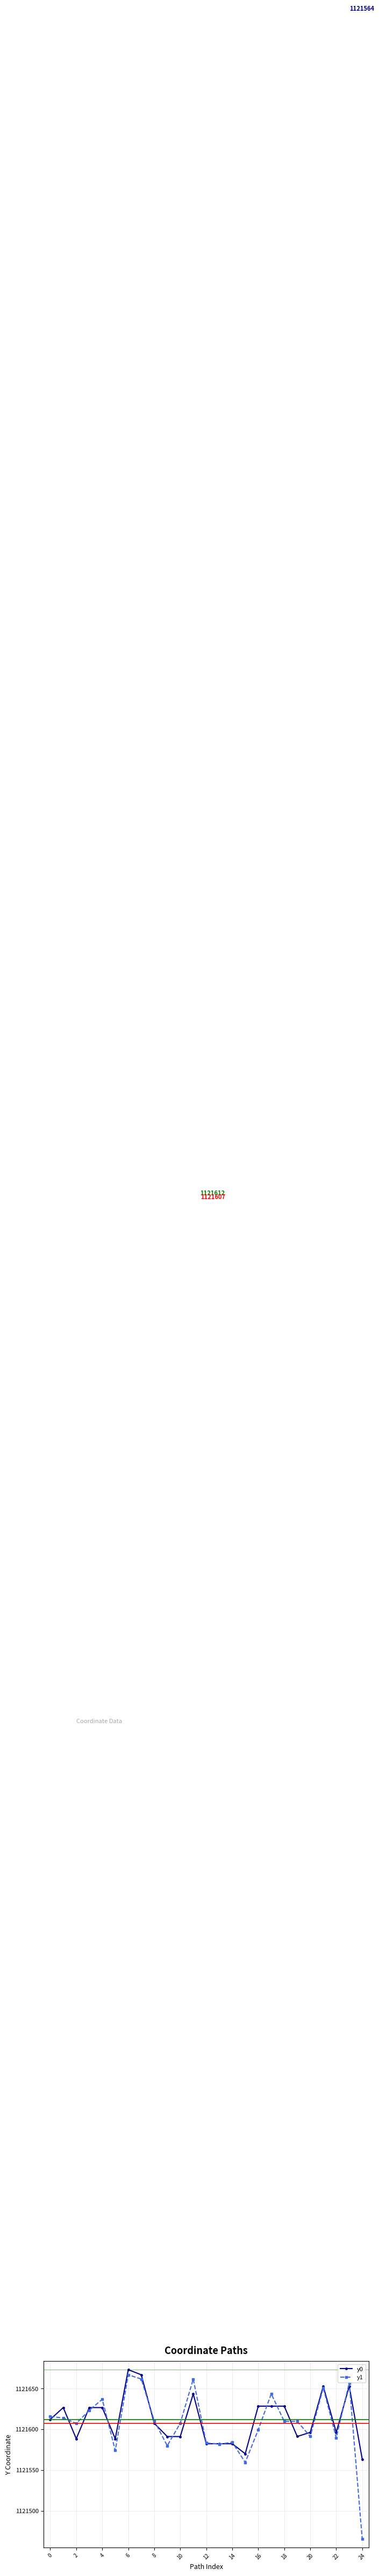

Which series has the widest spread of values?

y1